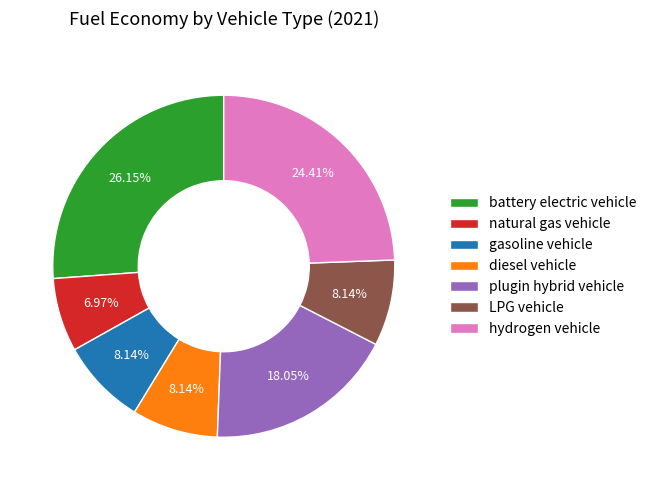

How much of the chart is everything except natural gas vehicle?

93.0%